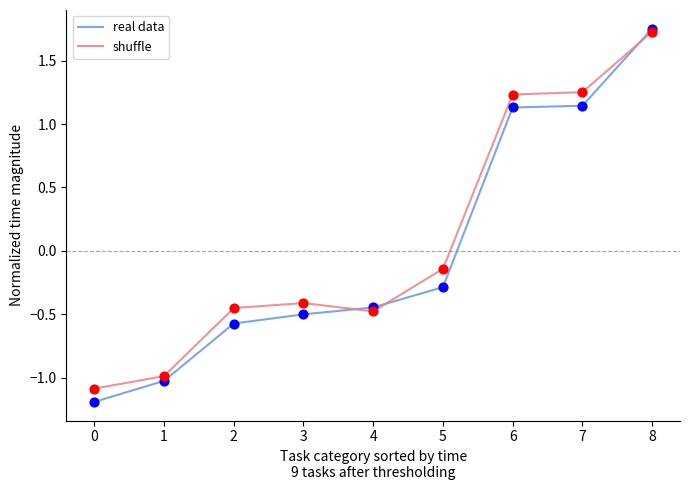

Which series has the largest range (max minus min)?

real data